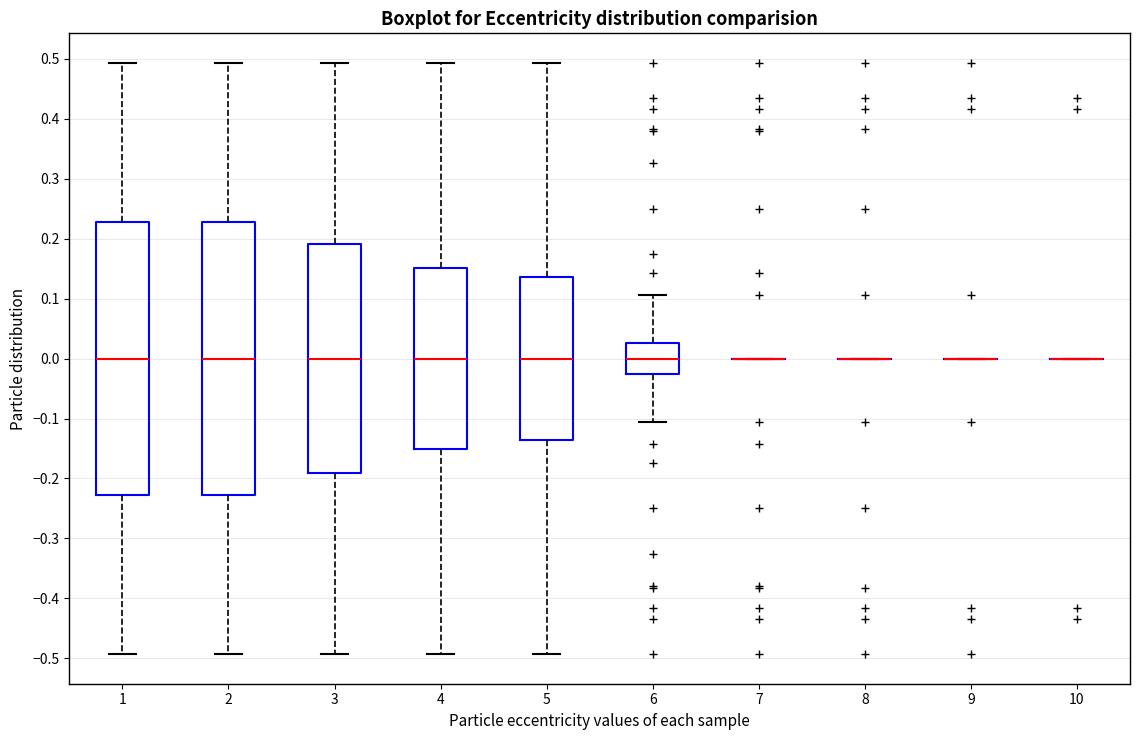

Reading left to right, transcribe this box plot: for each box, give where its median line is, the range the box spans, and where its two whiskers end, as read against the y-axis. The values are not printed on the chart, so give them approximately, as read against the axis.

1: median 0.00, box -0.23 to 0.23, whiskers -0.49 to 0.49
2: median 0.00, box -0.23 to 0.23, whiskers -0.49 to 0.49
3: median 0.00, box -0.19 to 0.19, whiskers -0.49 to 0.49
4: median 0.00, box -0.15 to 0.15, whiskers -0.49 to 0.49
5: median 0.00, box -0.14 to 0.14, whiskers -0.49 to 0.49
6: median 0.00, box -0.03 to 0.03, whiskers -0.11 to 0.11
7: box collapsed to a line at 0.00, whiskers 0.00 to 0.00
8: box collapsed to a line at 0.00, whiskers 0.00 to 0.00
9: box collapsed to a line at 0.00, whiskers 0.00 to 0.00
10: box collapsed to a line at 0.00, whiskers 0.00 to 0.00